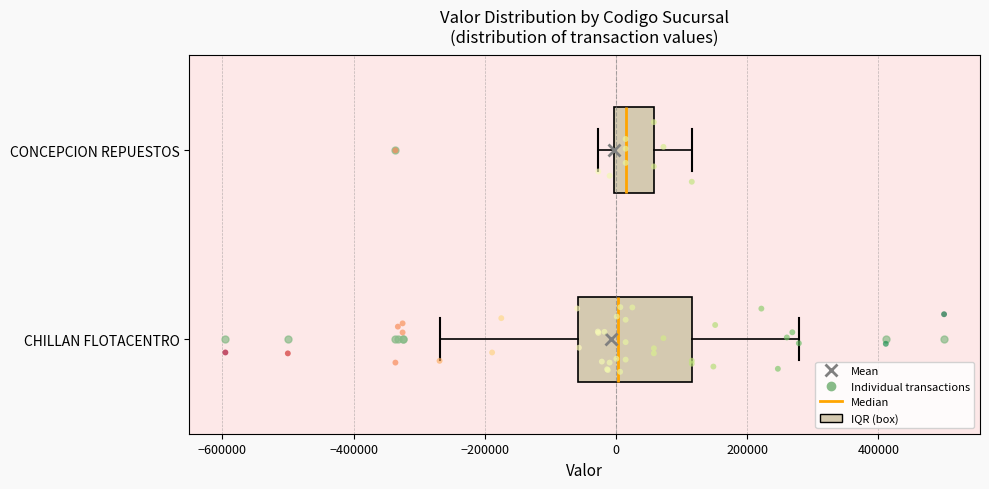

Reading bottom to top, transcribe this box plot: for each box, give where its median line is, the range the box spans, and where its two whiskers end, as read against the x-axis. The values are not printed on the chart, so give them approximately, as read against the axis.

CHILLAN FLOTACENTRO: median 0, box -60000 to 120000, whiskers -260000 to 280000
CONCEPCION REPUESTOS: median 20000, box 0 to 60000, whiskers -20000 to 120000